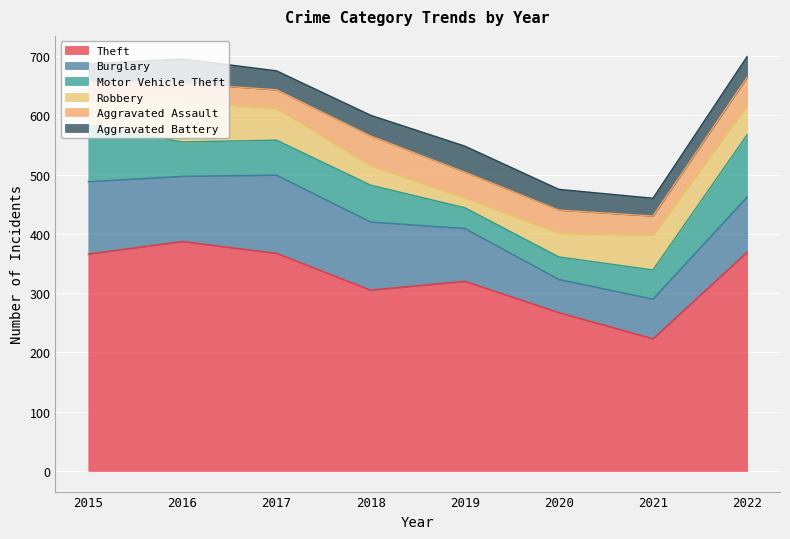

Reading left to right, what are all the values shown in this chart?

Theft: 366	387	367	305	320	267	223	369
Burglary: 122	110	132	115	89	56	67	93
Motor Vehicle Theft: 95	58	59	62	35	38	49	105
Robbery: 41	68	54	33	17	40	59	50
Aggravated Assault: 32	31	31	50	43	39	32	47
Aggravated Battery: 31	41	32	35	44	35	30	35